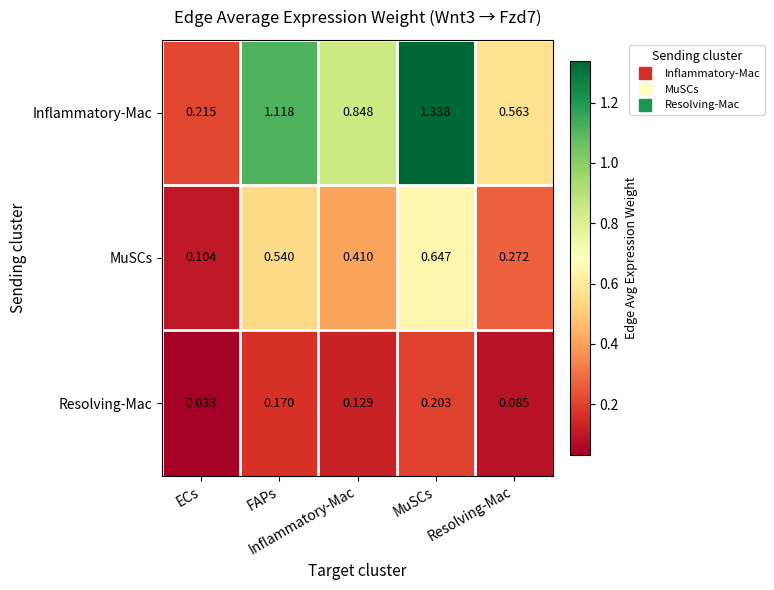

Count the number of categories in the chart.

5